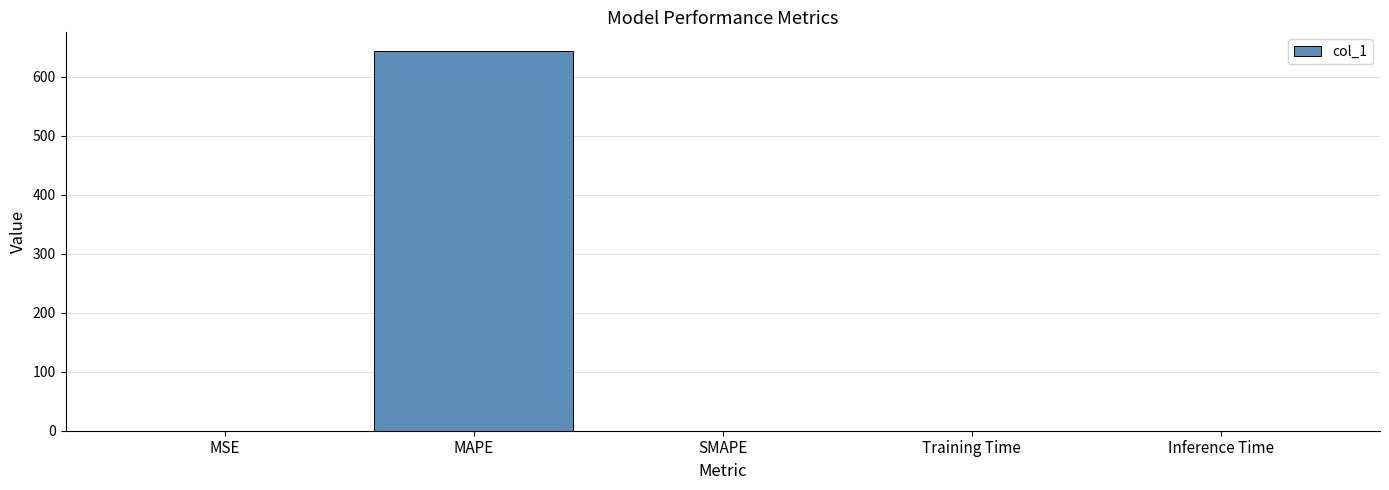

What is the sum of the values at Training Time and MSE?

0.2